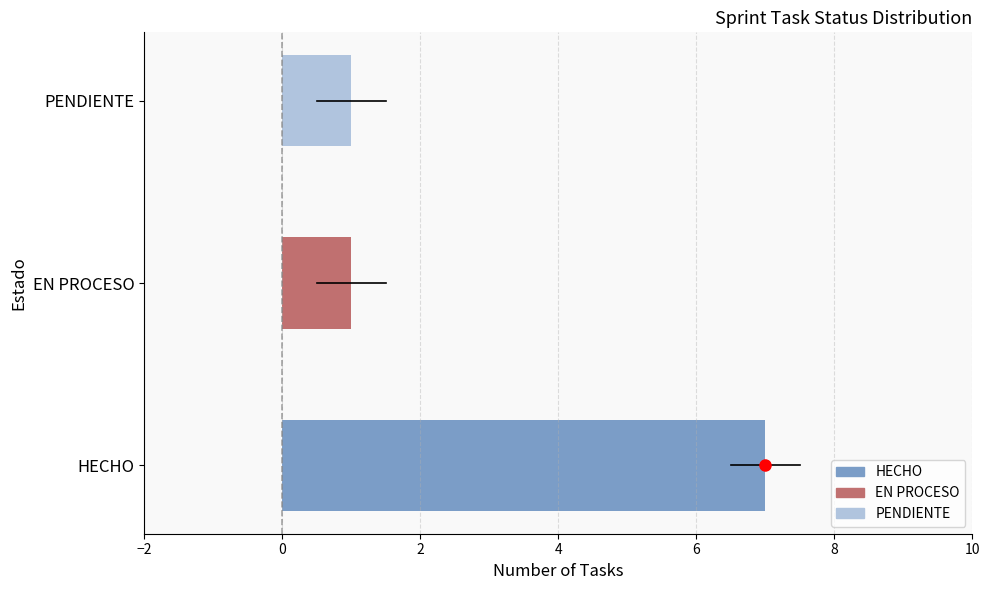

Reading bottom to top, what are all the values shown in this chart?

7	1	1